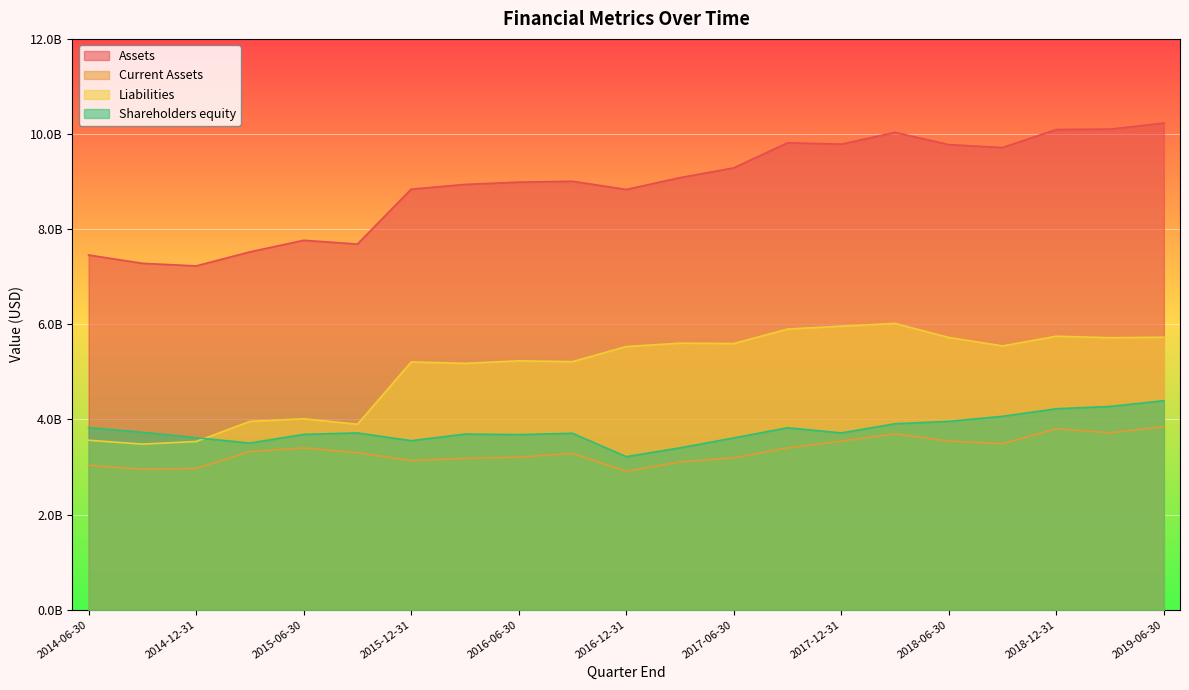

What is the spread (max minus min) of values at 2017-03-31?

5976400000